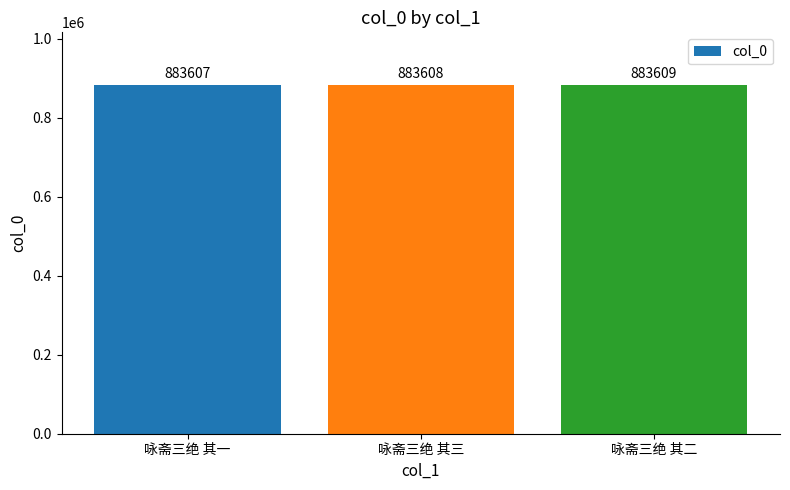

Reading left to right, extract all data points from this chart.

咏斋三绝 其一=883607	咏斋三绝 其三=883608	咏斋三绝 其二=883609